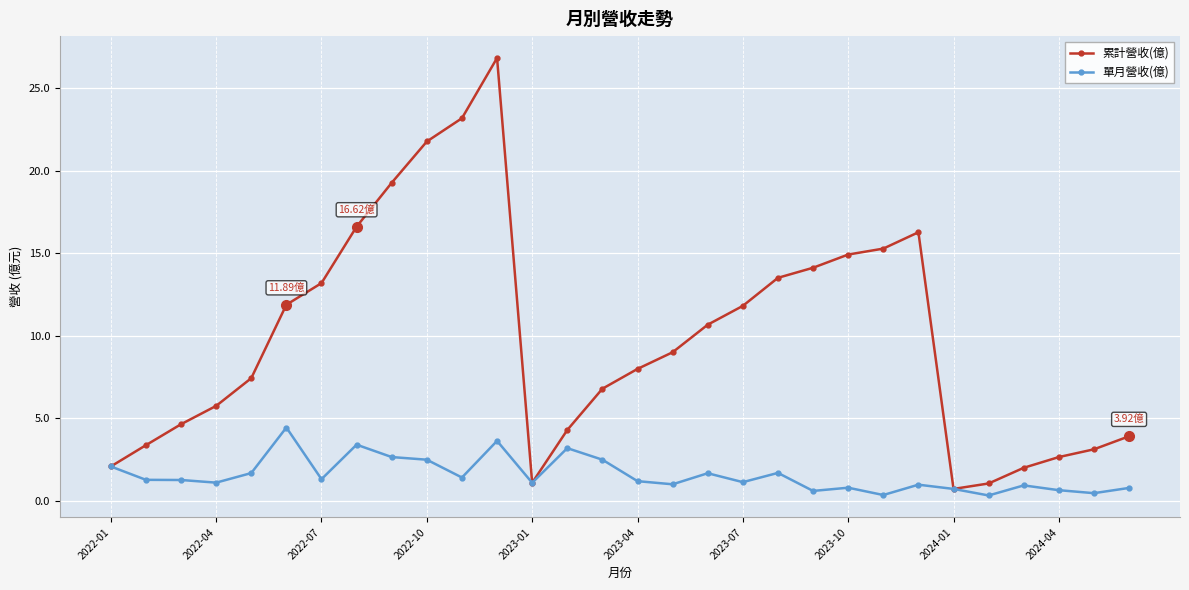

True or false: 單月營收(億) has more than 0 interior local peaks.

True